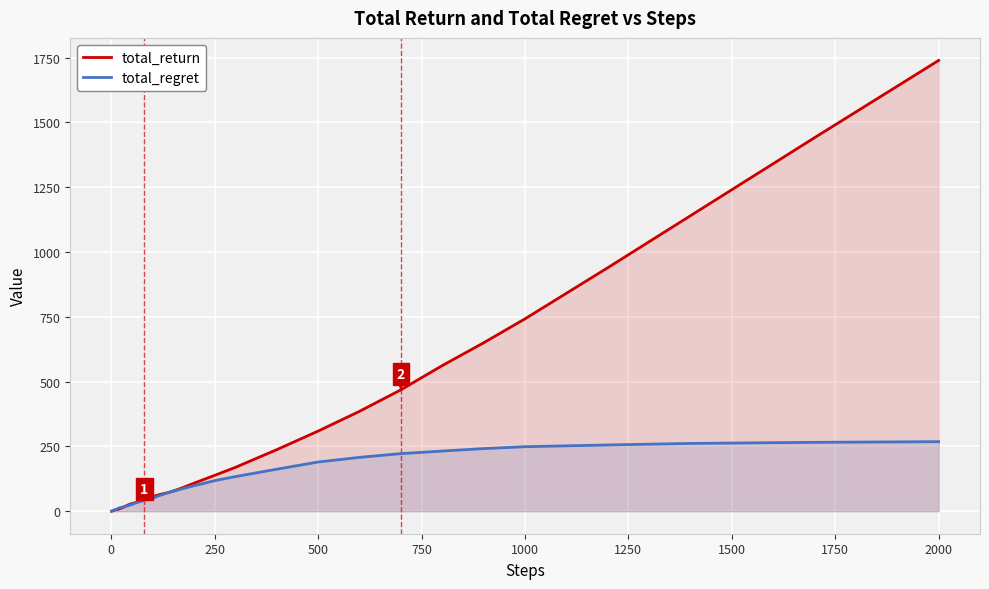

Is it true that total_regret equals 425.6 at 1000?

False